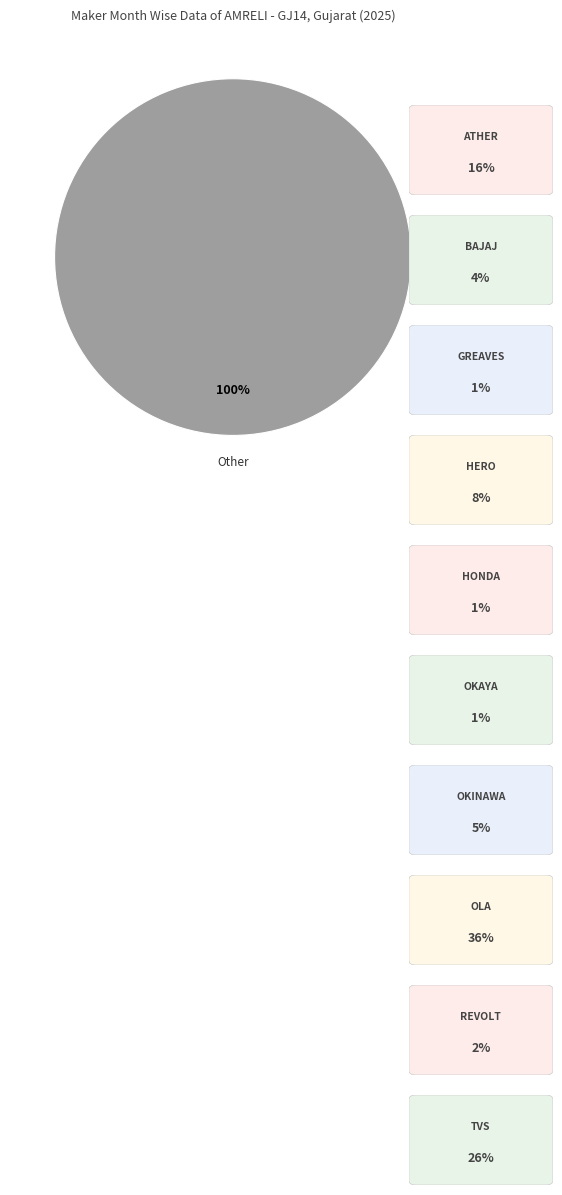

Is it true that Other is 87% of the pie?

False